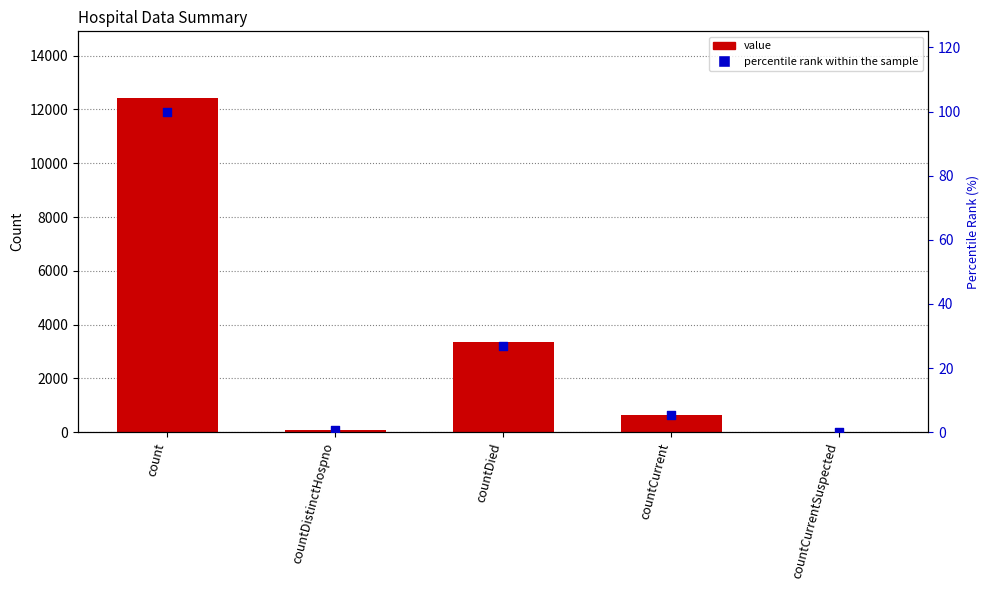

Is the value of value at count greater than the value of percentile rank within the sample at countDied?

Yes